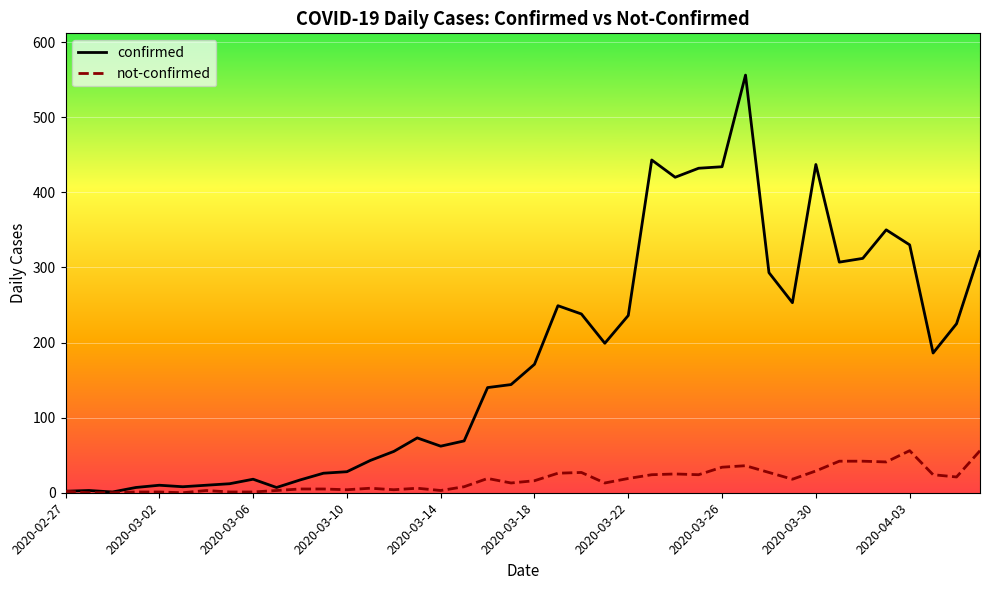

Rank the series by their average value, from highest to lowest.

confirmed, not-confirmed